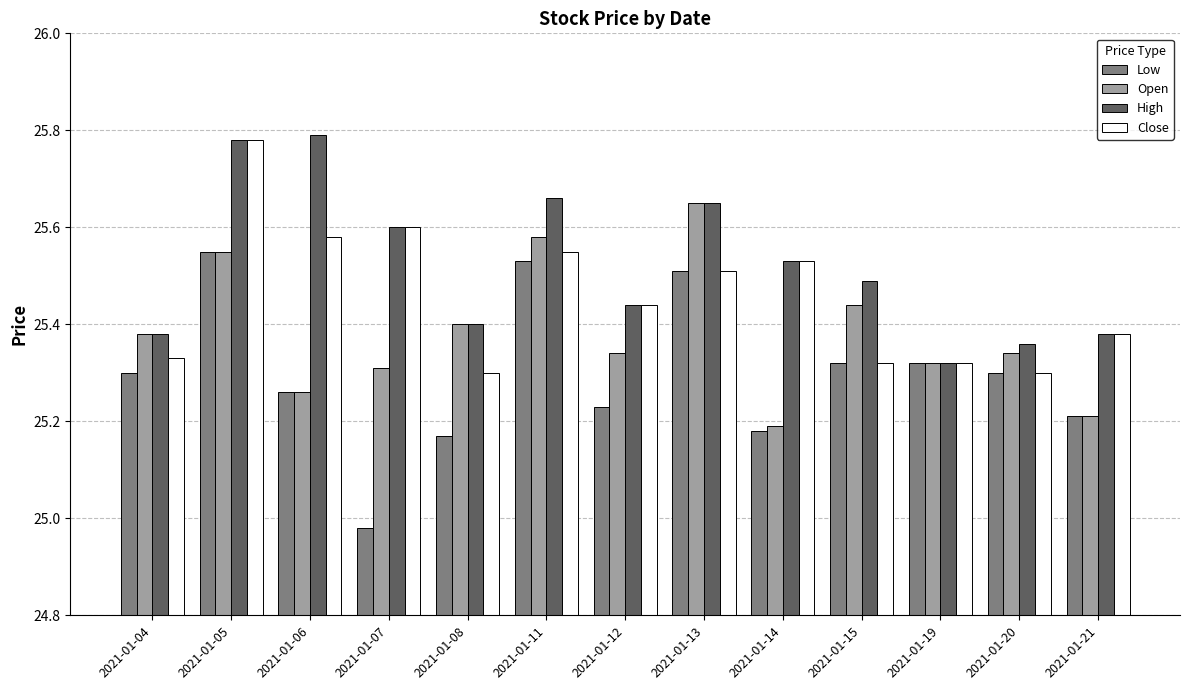

What is the total value across all series at 2021-01-06?

101.9